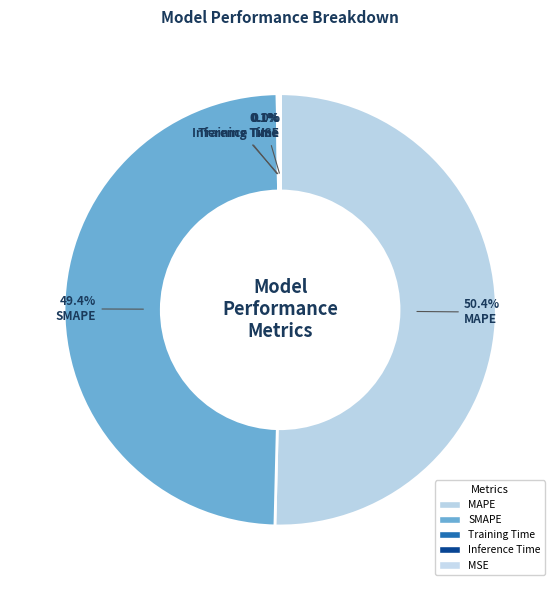

Rank the categories by value from highest to lowest.

MAPE, SMAPE, Inference Time, Training Time, MSE